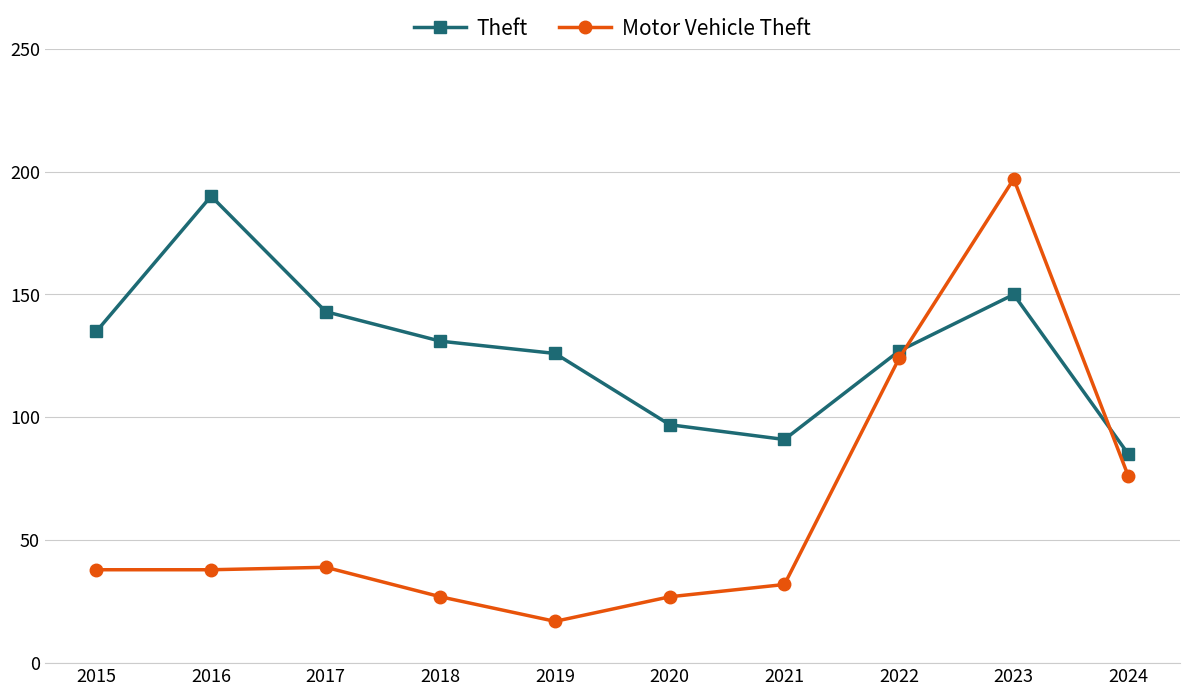

How many distinct data groups are displayed?

2